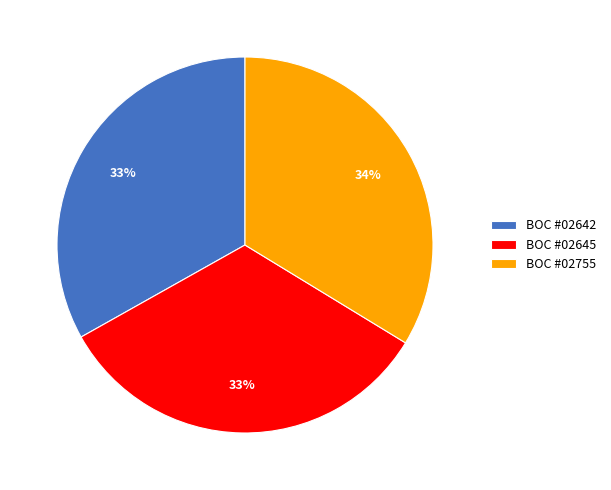

Which category has the biggest portion of the pie?

BOC #02755